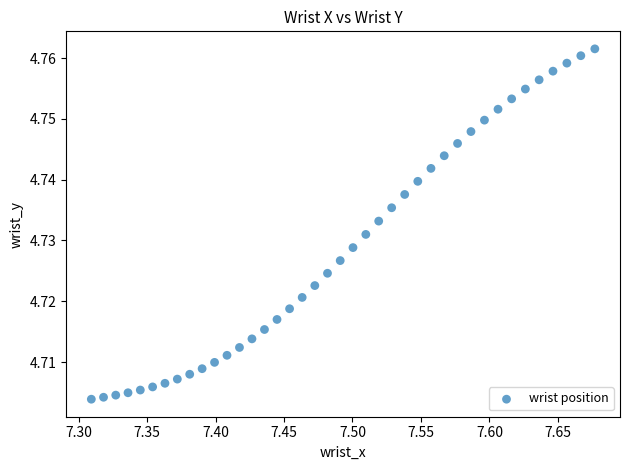

What is the range of X values (max minus min)?

0.4